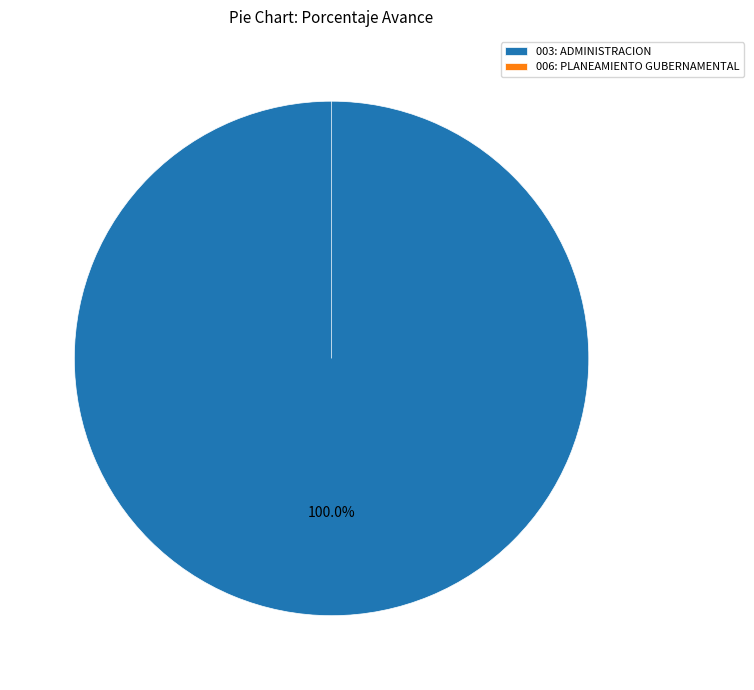

Is the sum of 003: ADMINISTRACION and 006: PLANEAMIENTO GUBERNAMENTAL greater than half?

Yes